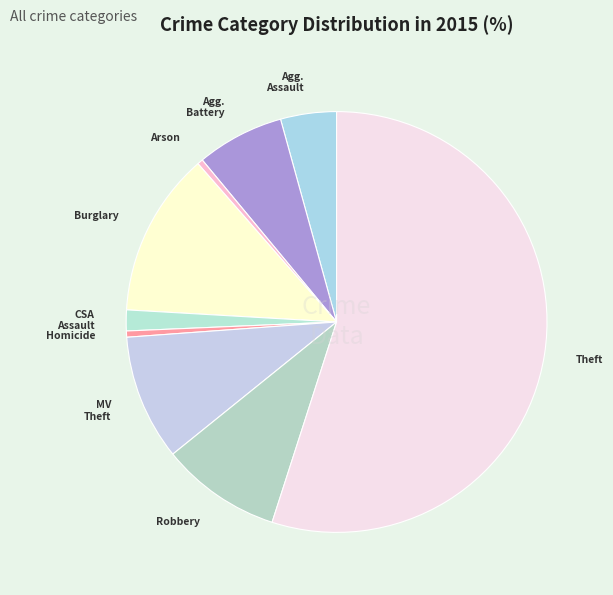

To the nearest percent, what is the difference between the largest and smallest slice percentages?

55%